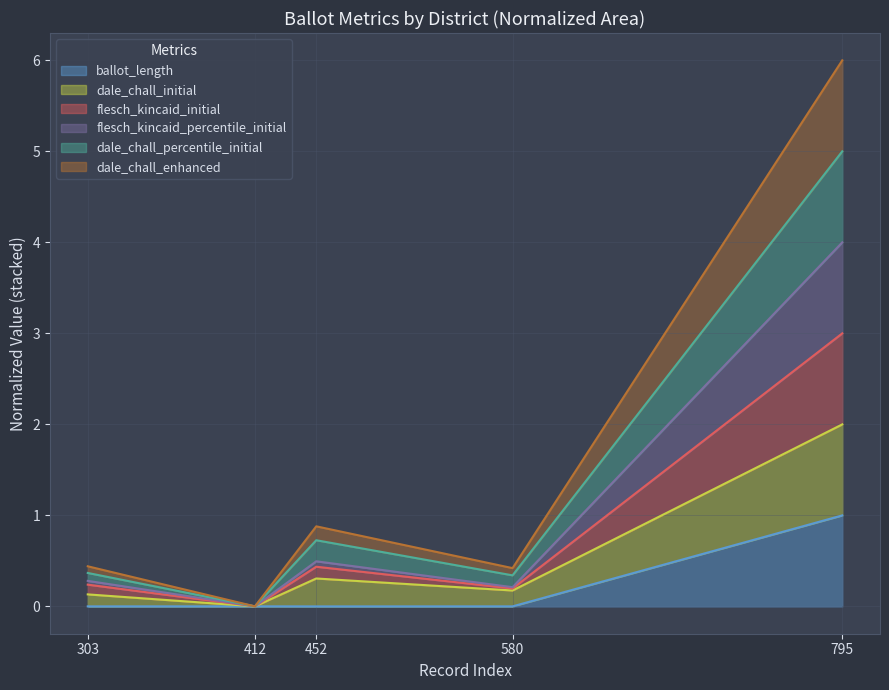

At which category is the sum across all series the highest?

795